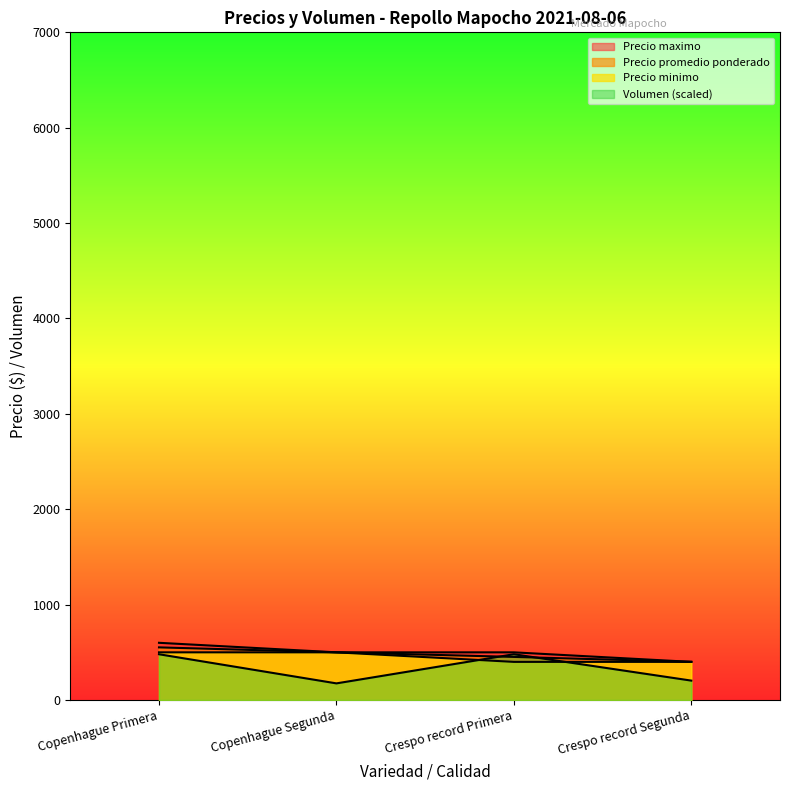

Reading left to right, extract all data points from this chart.

Precio promedio ponderado: Copenhague Primera=552.0	Copenhague Segunda=500.0	Crespo record Primera=452.0	Crespo record Segunda=400.0
Precio maximo: Copenhague Primera=600.0	Copenhague Segunda=500.0	Crespo record Primera=500.0	Crespo record Segunda=400.0
Precio minimo: Copenhague Primera=500.0	Copenhague Segunda=500.0	Crespo record Primera=400.0	Crespo record Segunda=400.0
Volumen: Copenhague Primera=480.0	Copenhague Segunda=174.5	Crespo record Primera=480.0	Crespo record Segunda=203.6